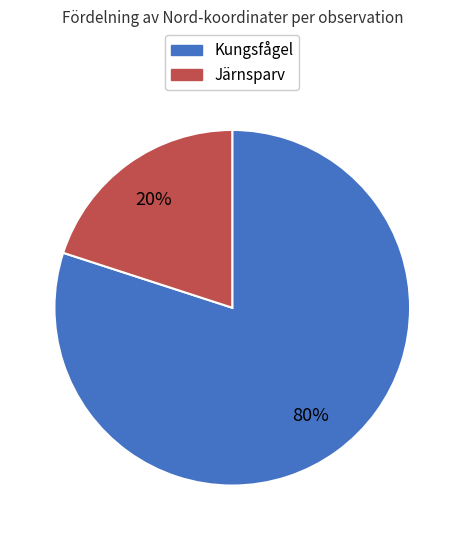

To the nearest percent, what is the difference between the largest and smallest slice percentages?

60%